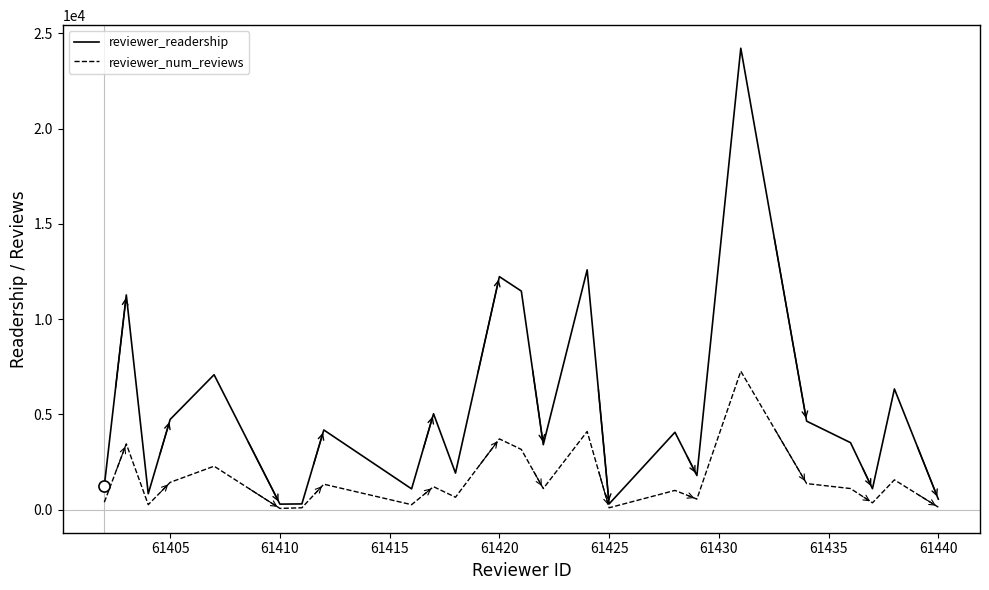

Rank the series by their average value, from lowest to highest.

reviewer_num_reviews, reviewer_readership